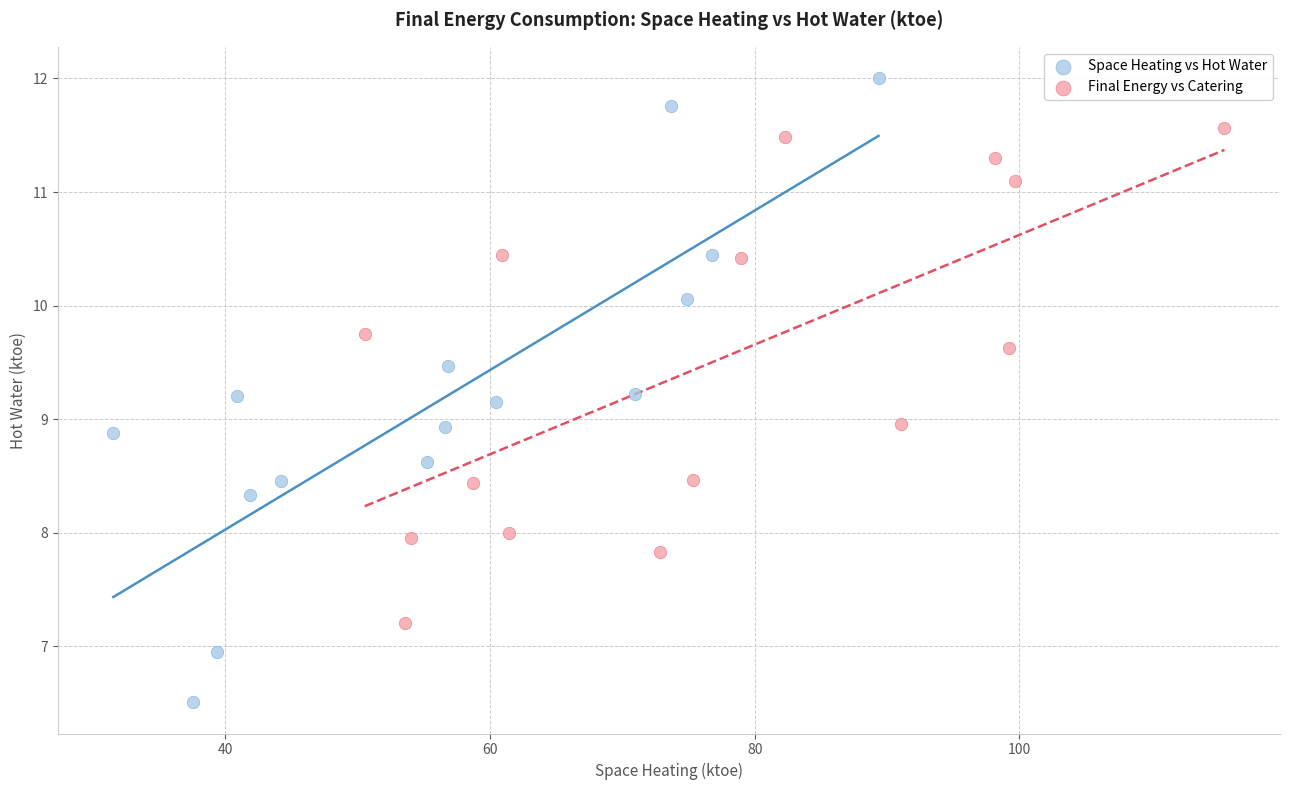

Which series contains the highest Y value?

Space Heating vs Hot Water